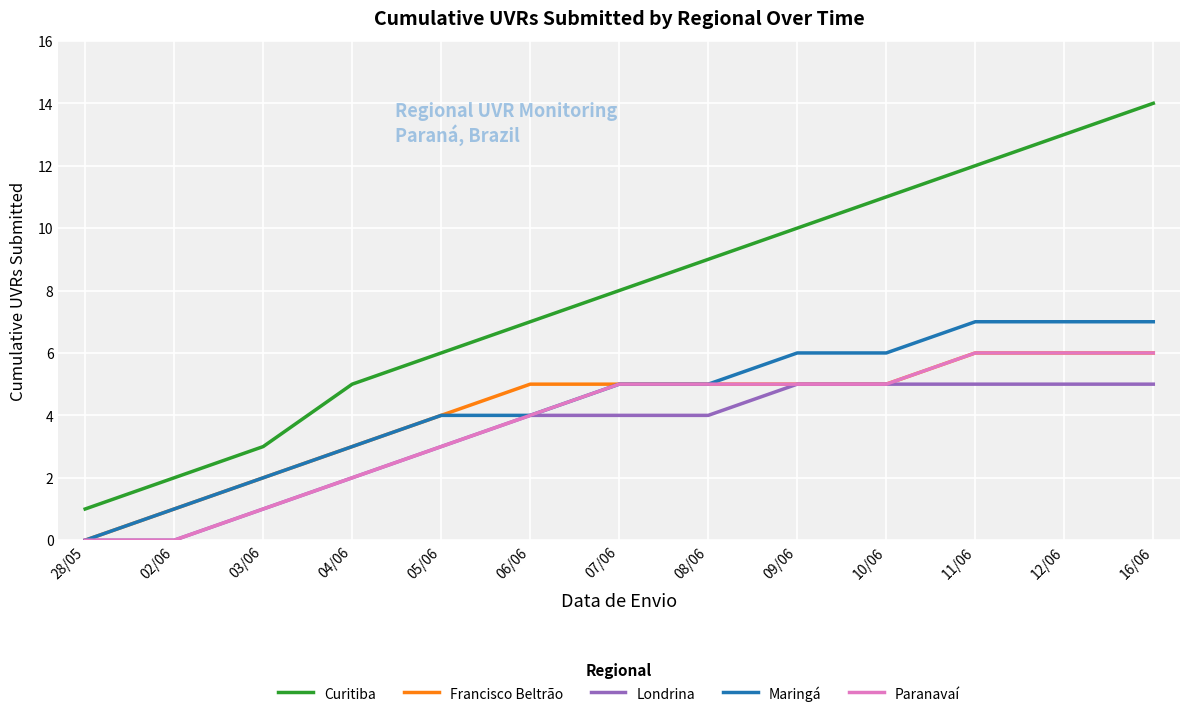

What is the approximate value of Francisco Beltrão at 10/06?

5